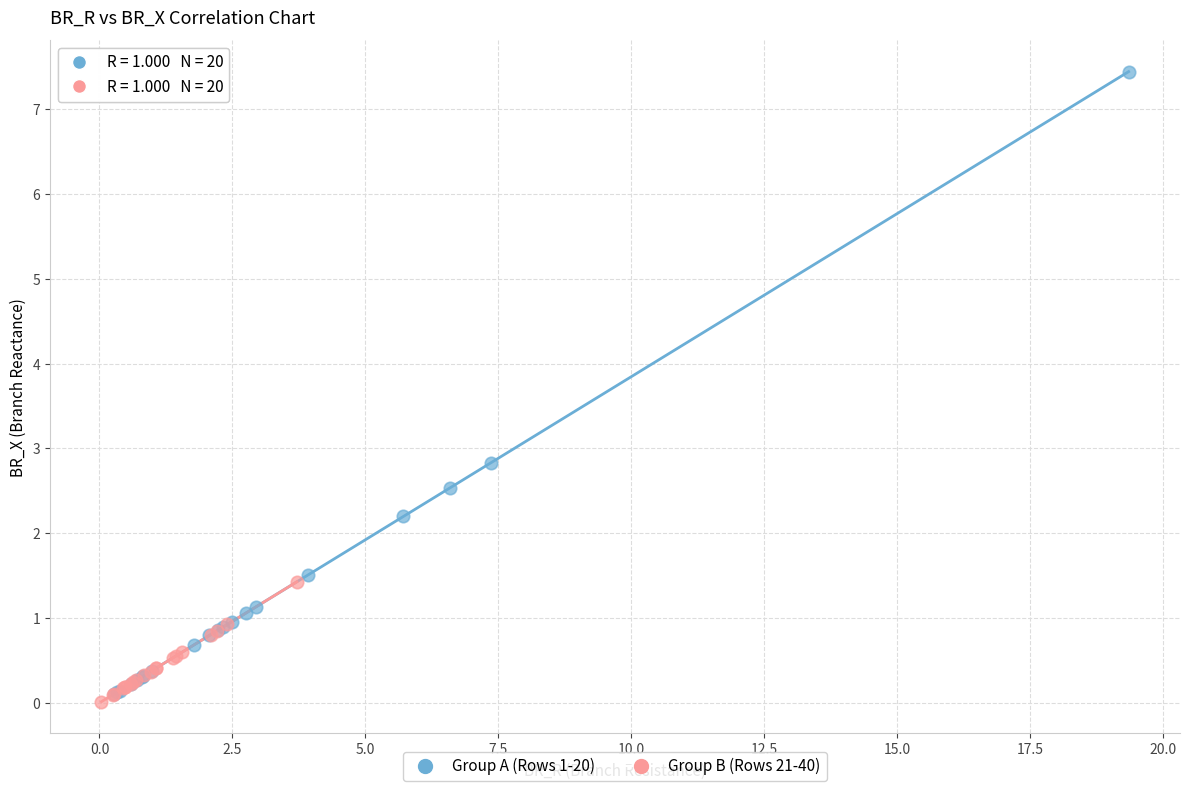

Which series has the widest spread of Y values?

Group A (Rows 1-20)